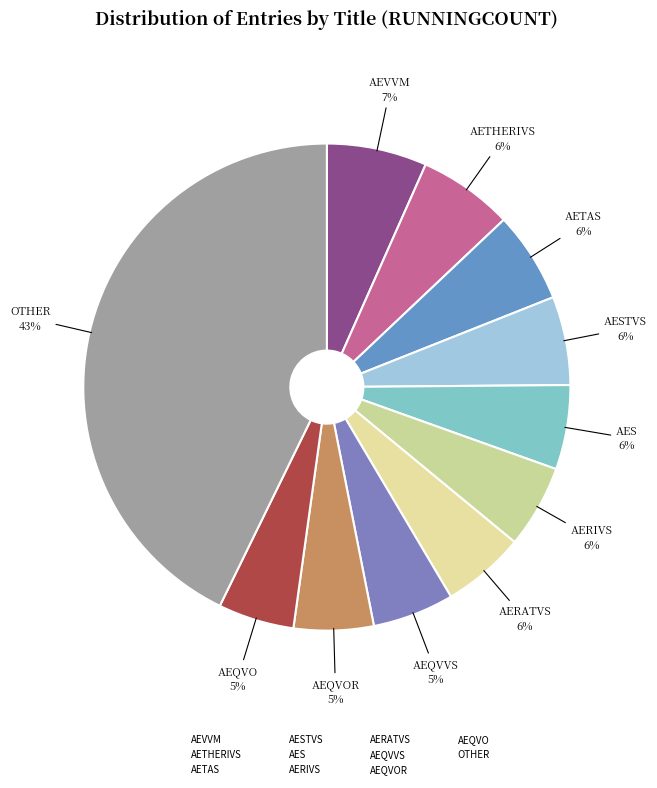

What is the largest slice in the pie chart?

OTHER